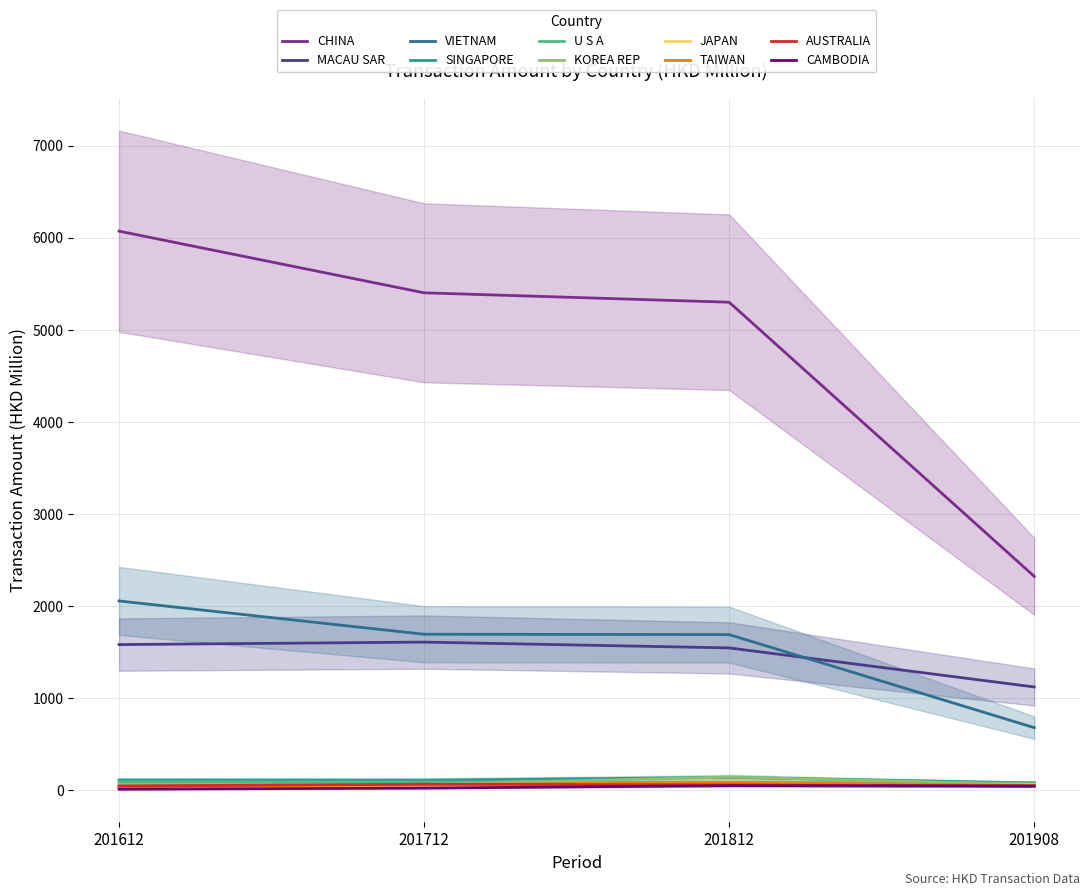

What is the value of the 201812 point at the 8th from the left?

84.6